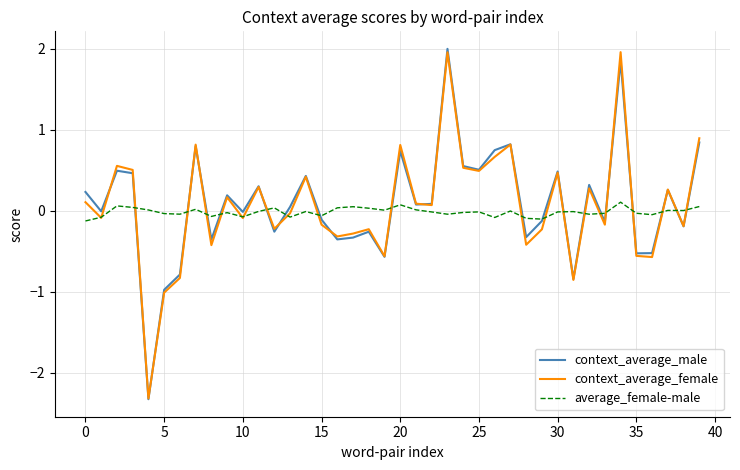

What is the minimum value for context_average_male?

-2.3